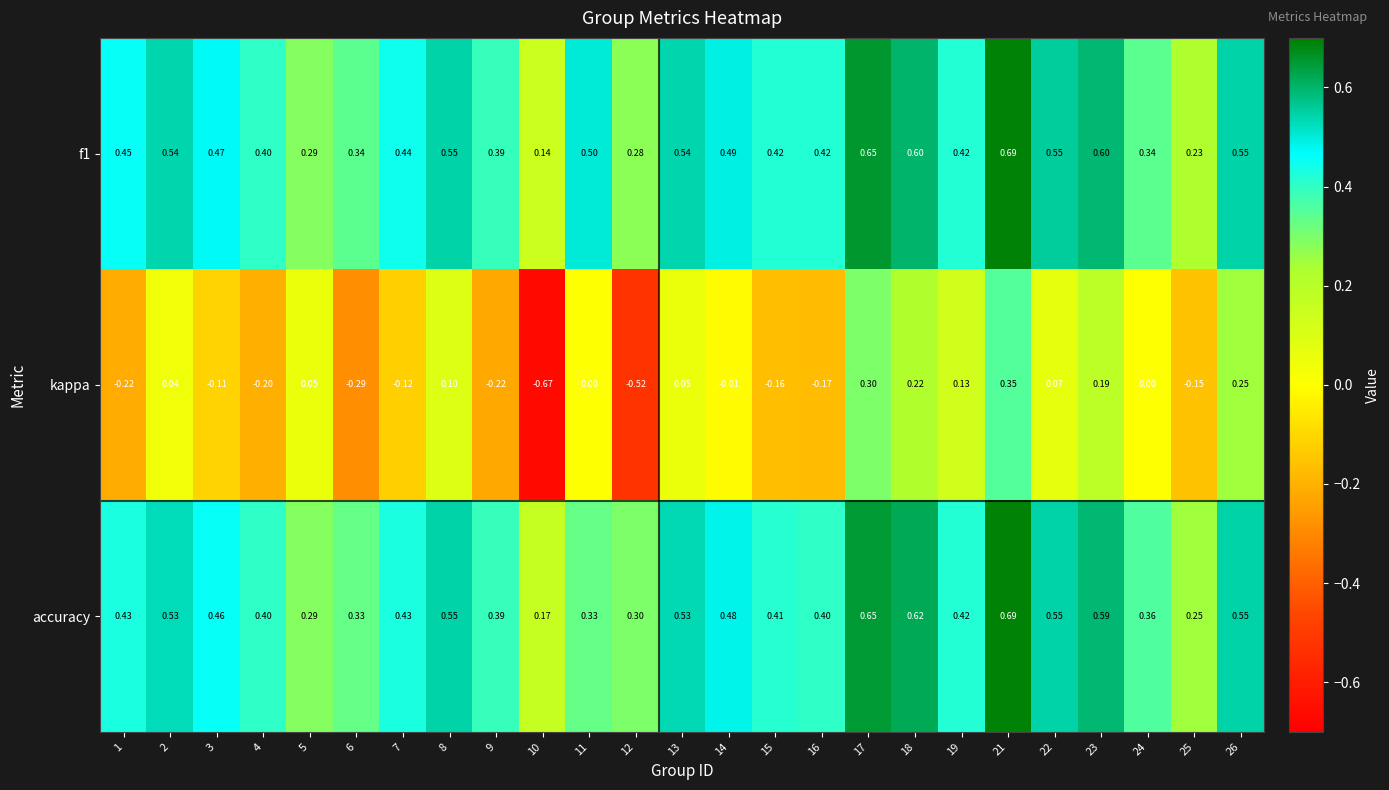

Which series has the widest spread of values?

kappa